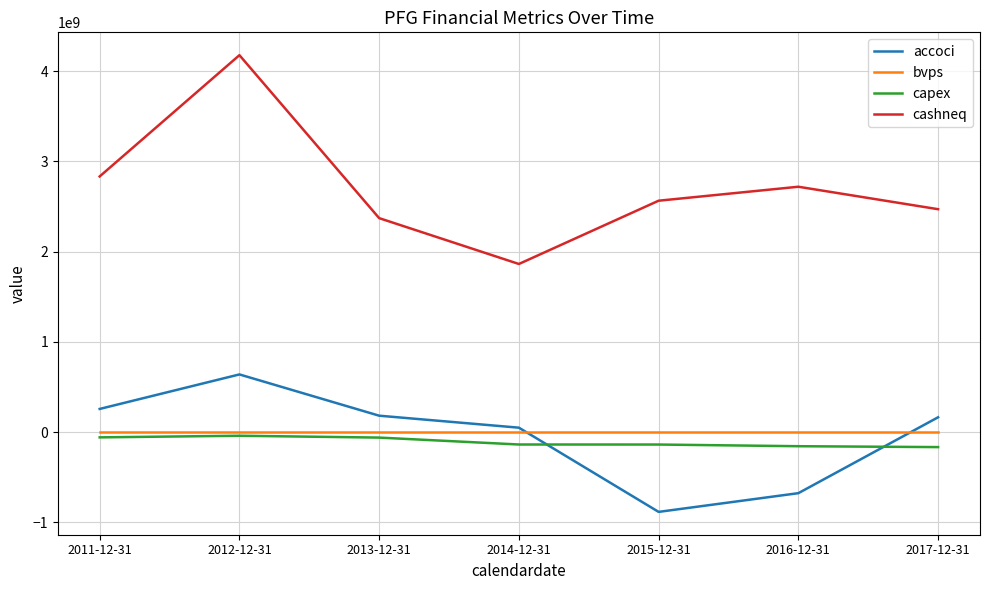

The value of cashneq at 2012-12-31 is 4177200000.0. True or false?

True